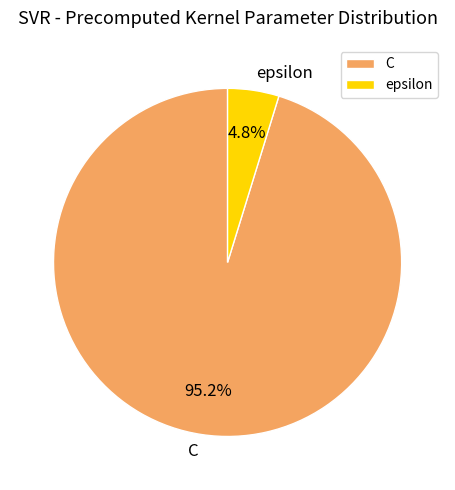

Which slice is the smallest?

epsilon